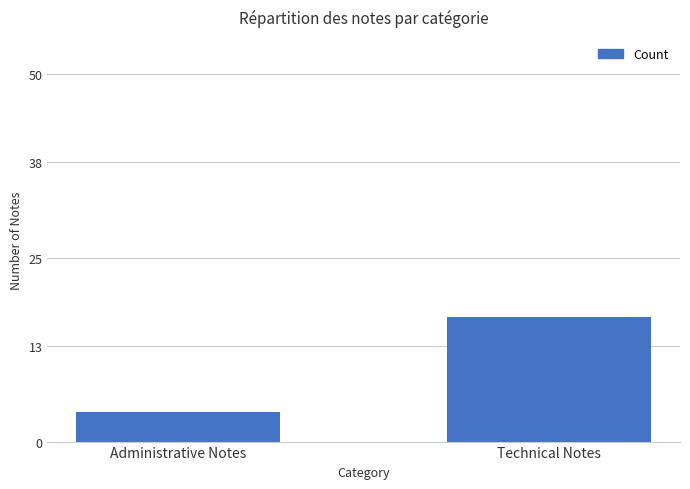

Reading left to right, extract all data points from this chart.

Administrative Notes=4	Technical Notes=17